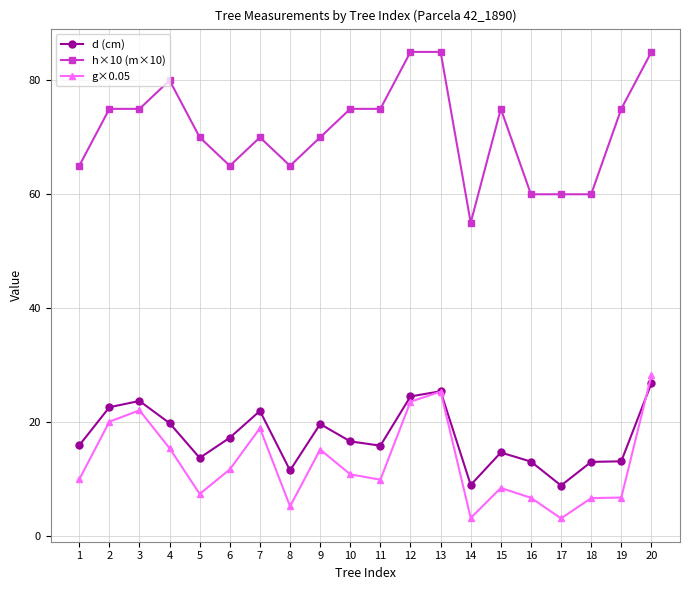

Which series has the largest total across all categories?

h×10 (m×10)